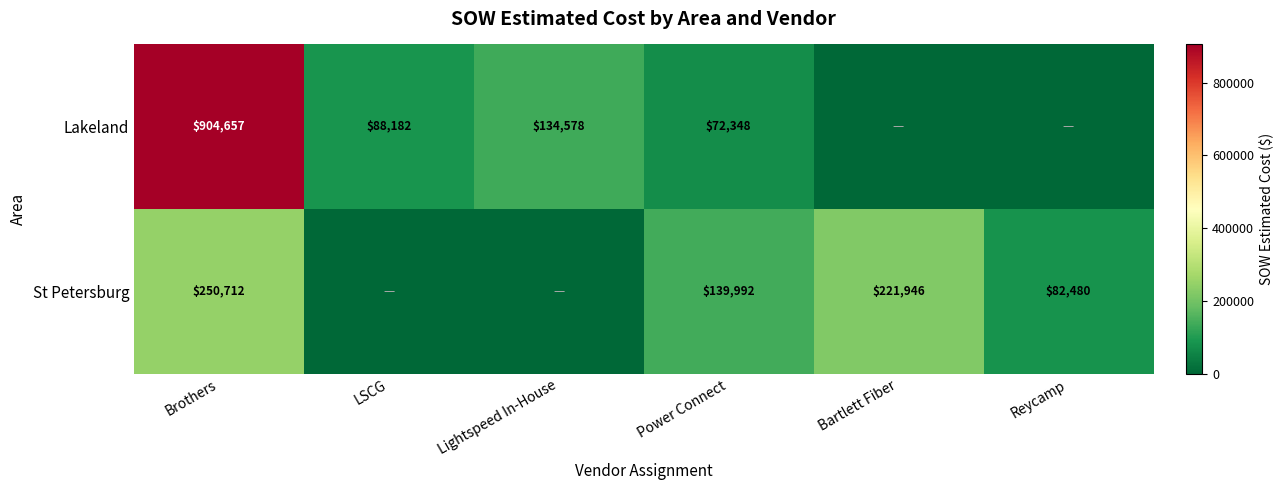

The St Petersburg series shows 99182 at Brothers. True or false?

False